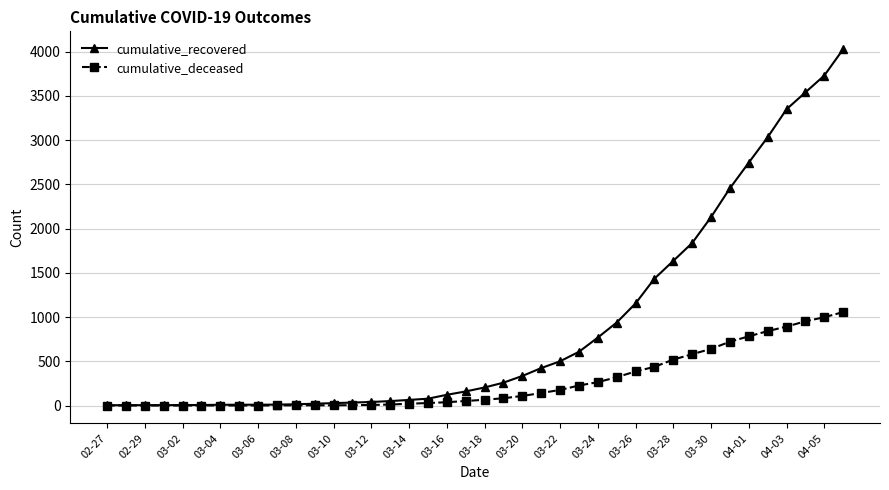

List the series in order of their peak value, lowest first.

cumulative_deceased, cumulative_recovered